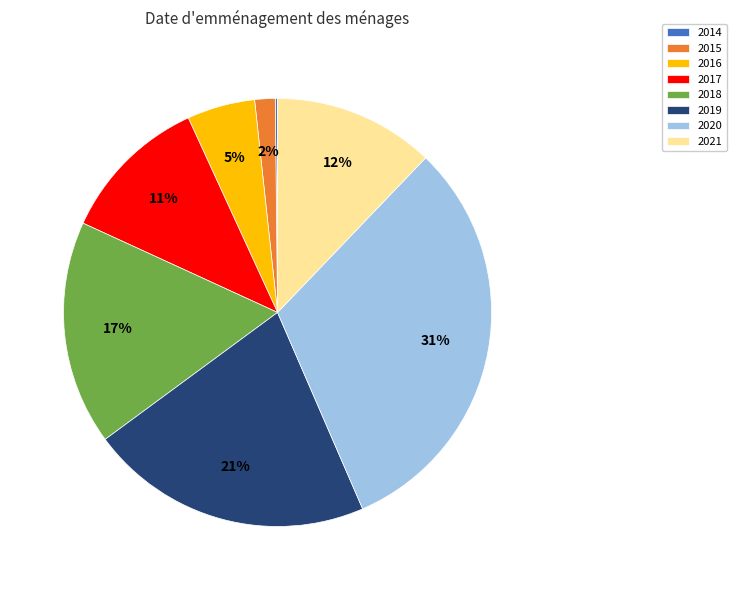

Is there any slice that represents more than half of the pie?

No